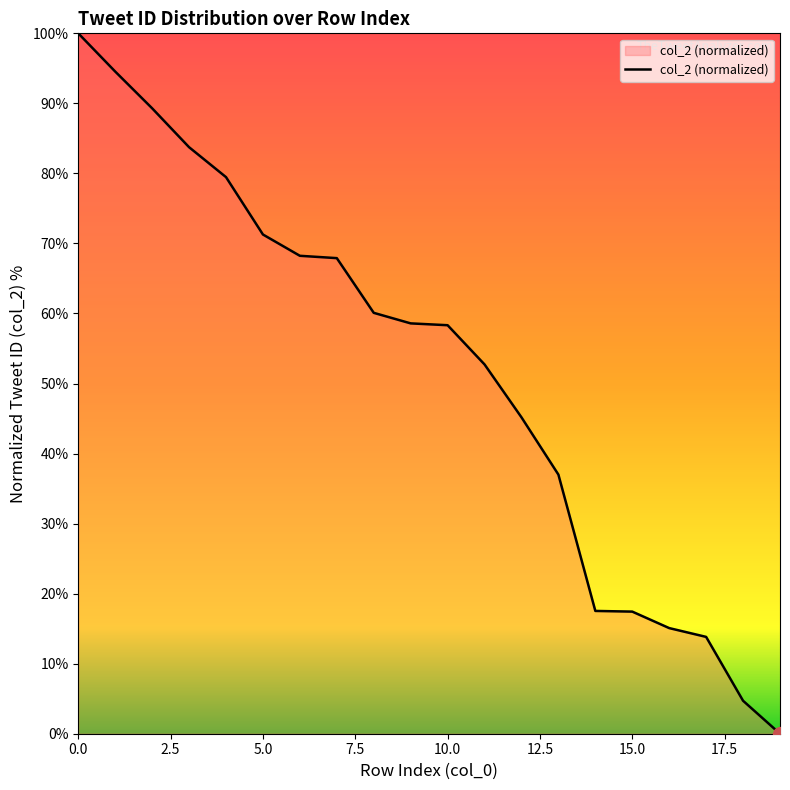

What is the difference between the maximum and minimum values?

100.0